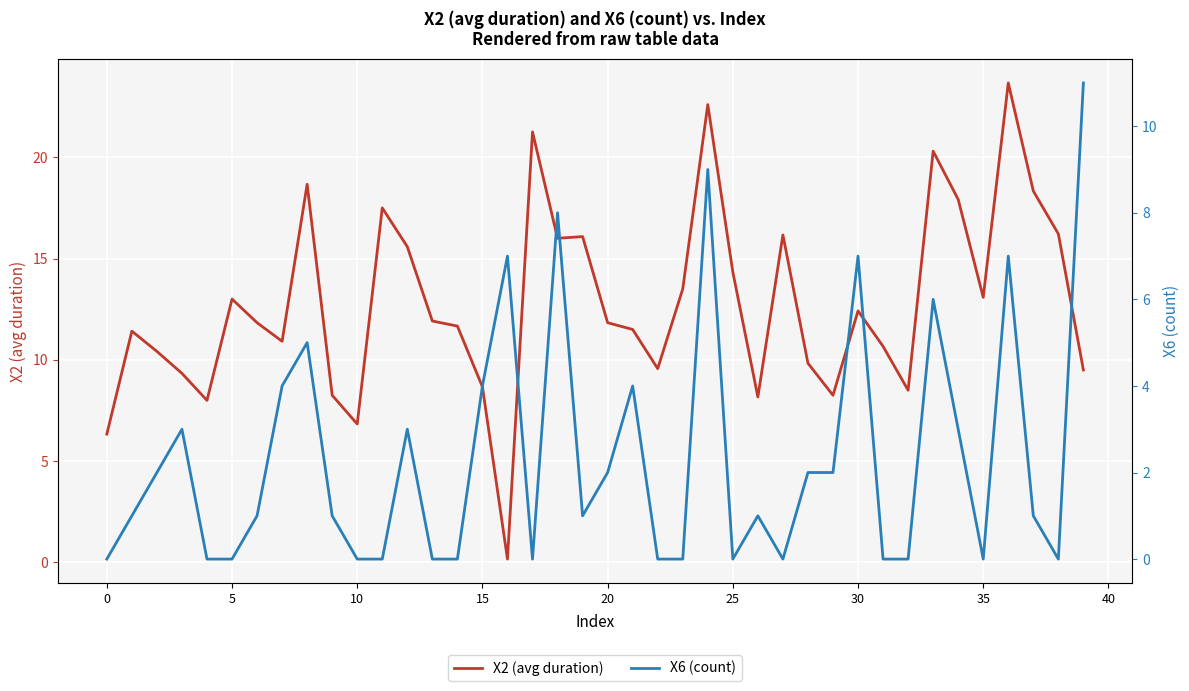

What is the difference between the second highest and minimum values in the X2 (avg duration) series?

22.4